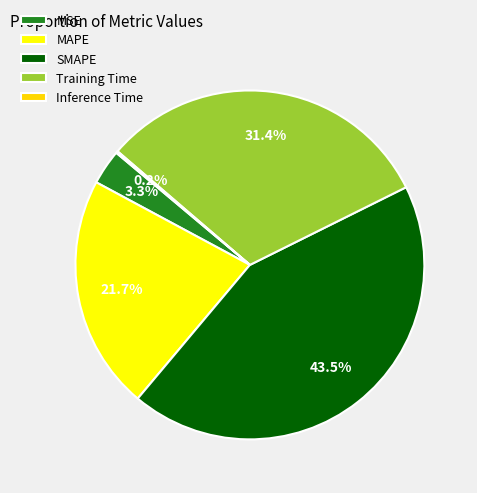

Which has a higher value, MSE or Training Time?

Training Time